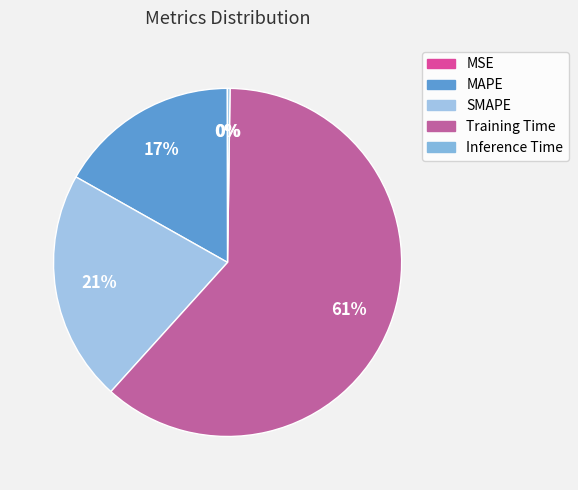

Is it true that Inference Time is 0% of the pie?

True